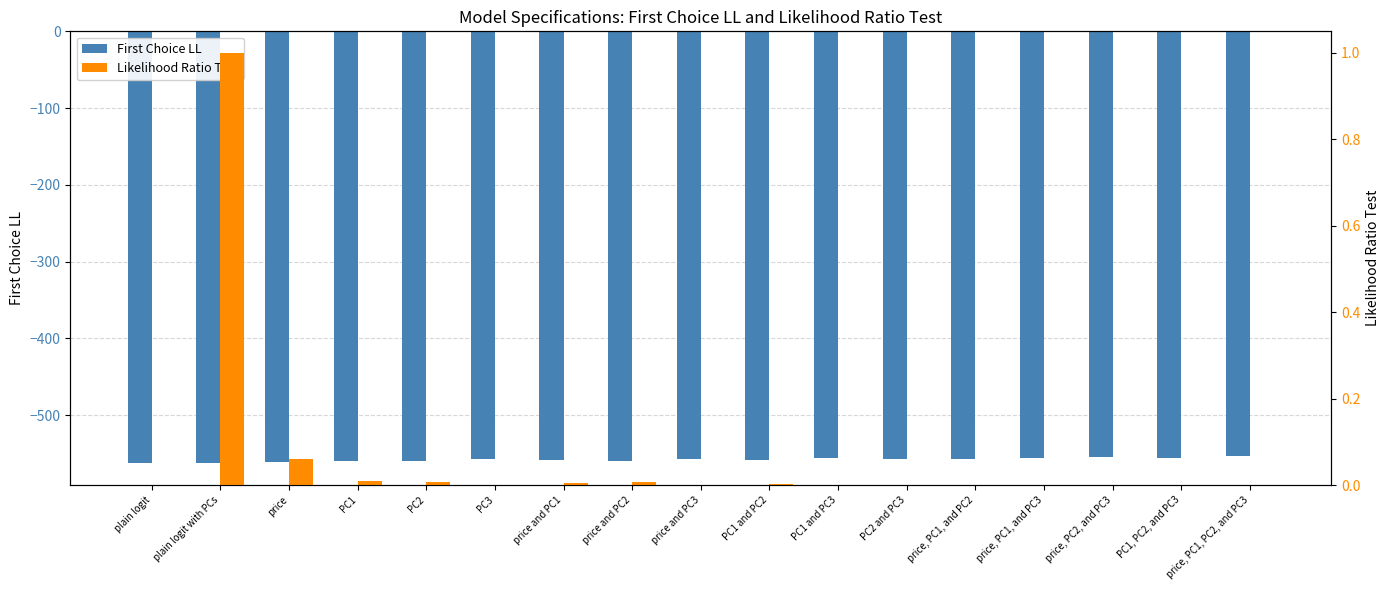

What is the label of the 17th bar from the left?

price, PC1, PC2, and PC3